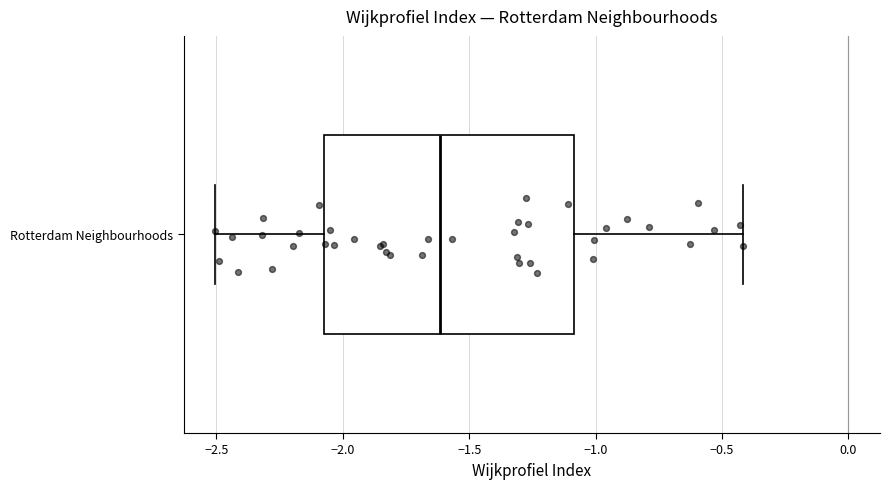

Where does the right whisker of the box for Rotterdam Neighbourhoods end on the x-axis? The values are not printed on the chart, so give them approximately, as read against the axis.

-0.4